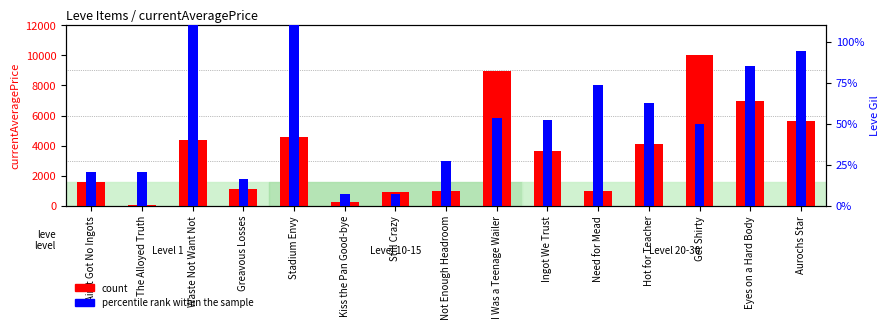

How many groups of bars are there?

15